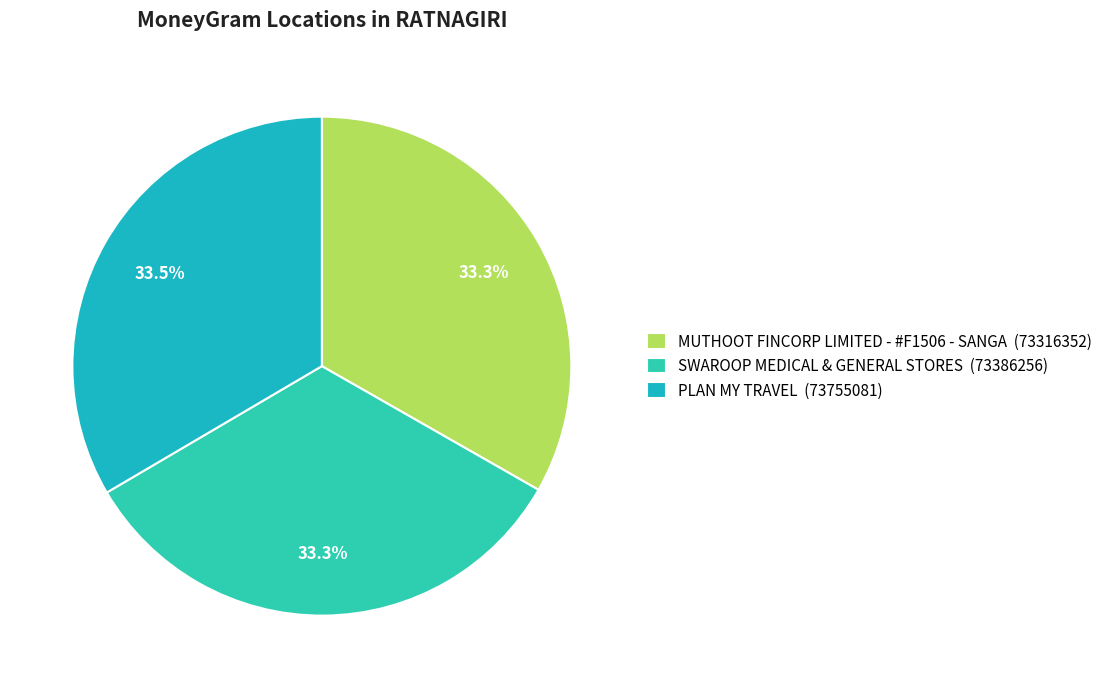

Rank the categories by value from lowest to highest.

MUTHOOT FINCORP LIMITED - #F1506 - SANGA, SWAROOP MEDICAL & GENERAL STORES, PLAN MY TRAVEL